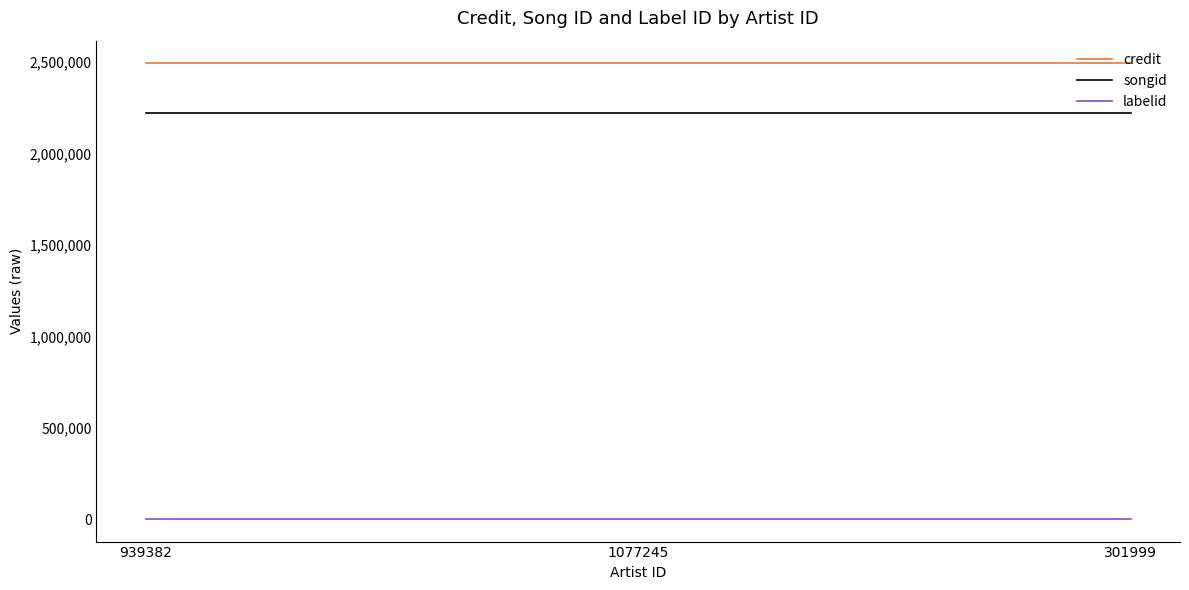

What is the sum of all credit values?

7478061